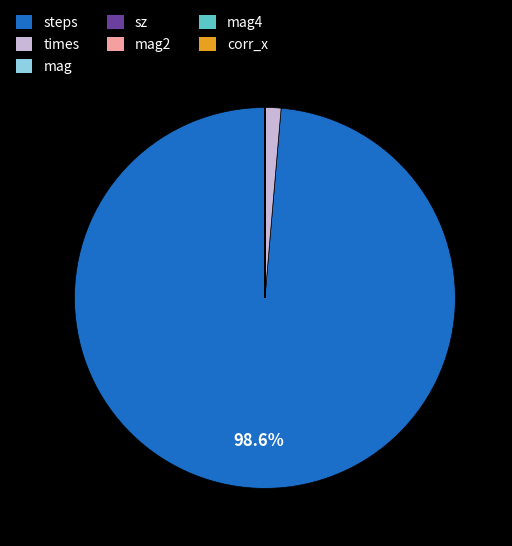

Does steps account for over 50% of the chart?

Yes